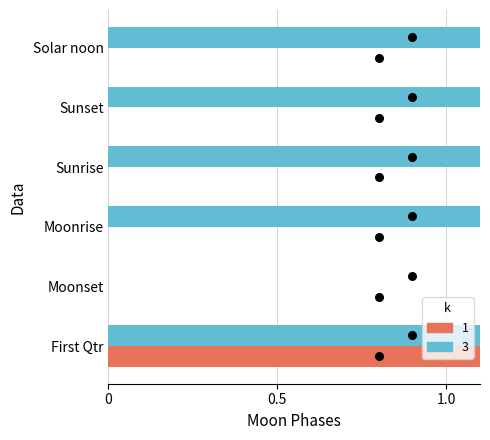

What are all the series names shown in the legend?

1, 3